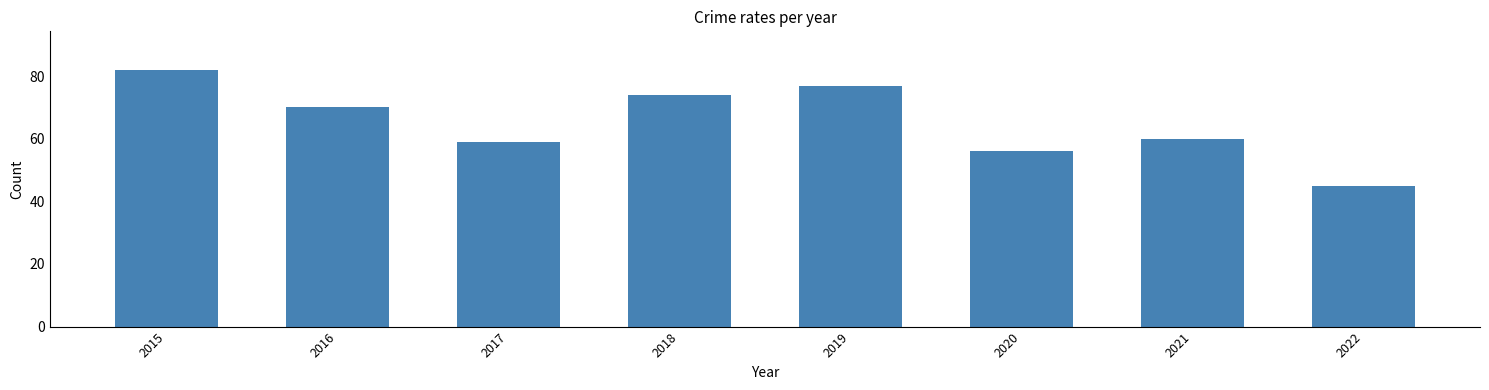

What is the sum of all values?

523